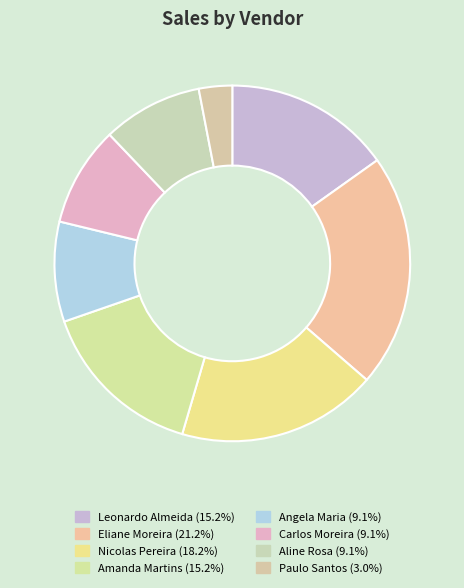

Is it true that Leonardo Almeida is 15% of the pie?

True